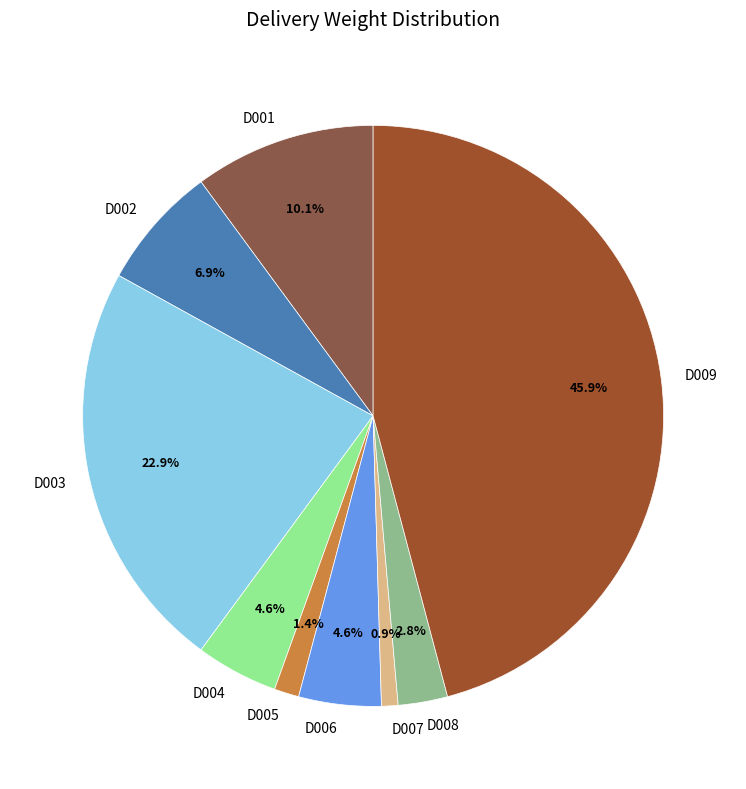

What percentage is the D003 slice, to the nearest percent?

23%